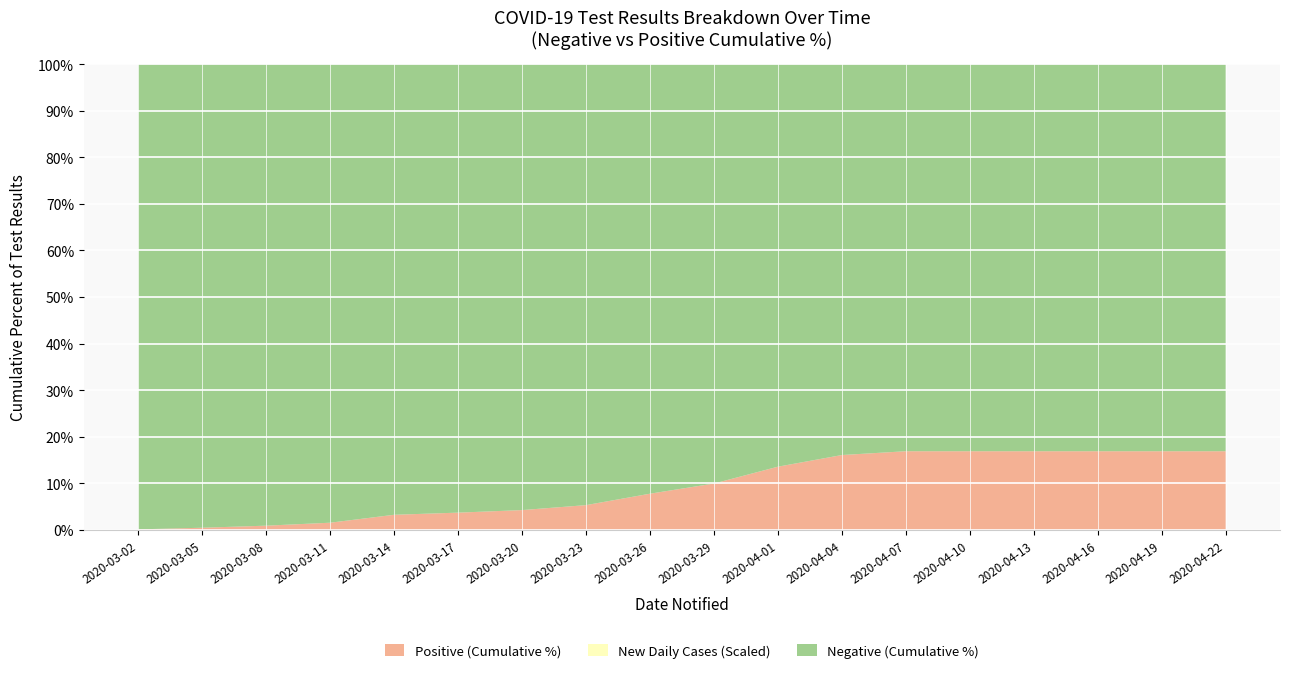

Reading right to left, transcribe all the data shown in this chart.

Negative: 2020-04-22=20793	2020-04-19=20793	2020-04-16=20793	2020-04-13=20793	2020-04-10=20793	2020-04-07=20793	2020-04-04=17453	2020-04-01=14697	2020-03-29=12505	2020-03-26=10593	2020-03-23=8865	2020-03-20=7228	2020-03-17=5051	2020-03-14=3594	2020-03-11=2280	2020-03-08=1939	2020-03-05=1250	2020-03-02=814
Positive: 2020-04-22=4229	2020-04-19=4229	2020-04-16=4229	2020-04-13=4229	2020-04-10=4229	2020-04-07=4229	2020-04-04=3345	2020-04-01=2310	2020-03-29=1384	2020-03-26=894	2020-03-23=499	2020-03-20=322	2020-03-17=195	2020-03-14=121	2020-03-11=36	2020-03-08=18	2020-03-05=6	2020-03-02=1
New Cases (Daily): 2020-04-22=268	2020-04-19=268	2020-04-16=268	2020-04-13=268	2020-04-10=268	2020-04-07=268	2020-04-04=344	2020-04-01=317	2020-03-29=139	2020-03-26=175	2020-03-23=83	2020-03-20=56	2020-03-17=24	2020-03-14=36	2020-03-11=9	2020-03-08=2	2020-03-05=3	2020-03-02=1